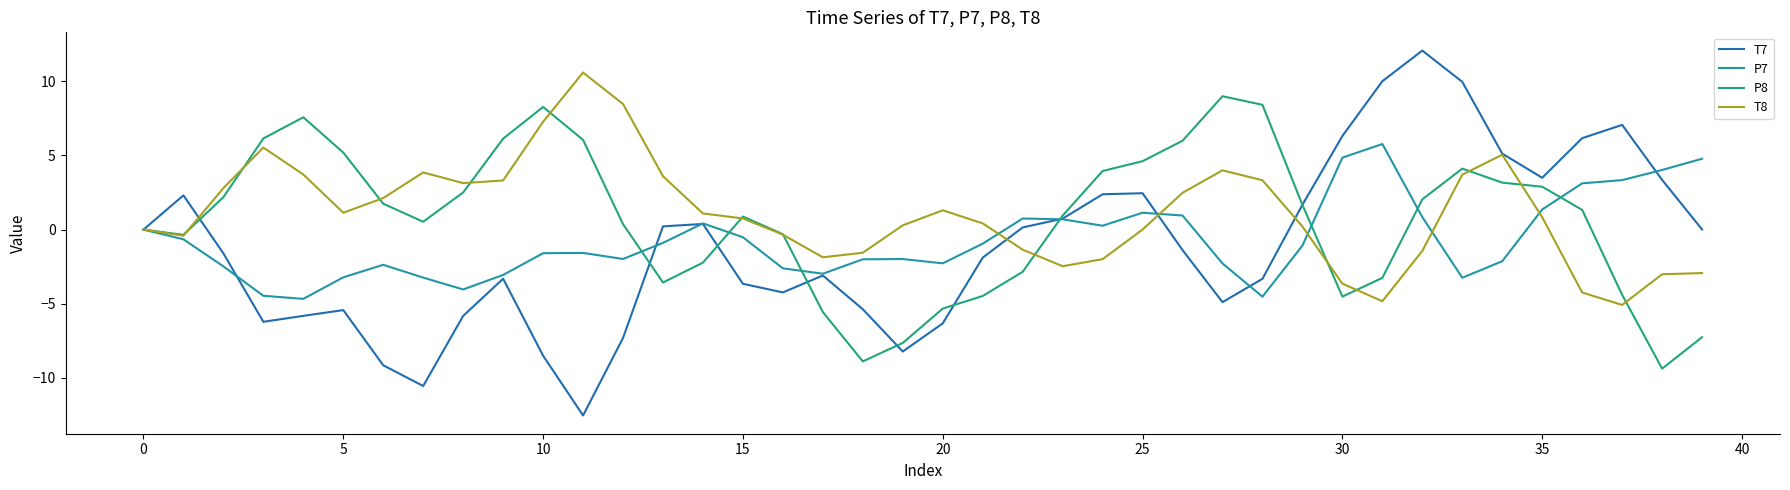

What is the maximum value for P7?

5.8